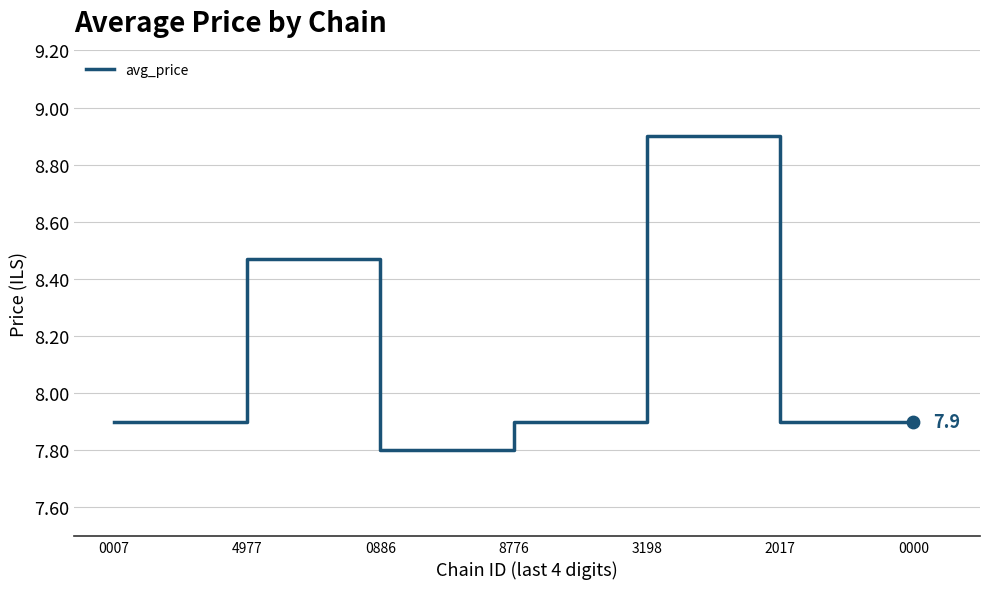

What is the ratio of the value at 0000 to the value at 8776?

1.0